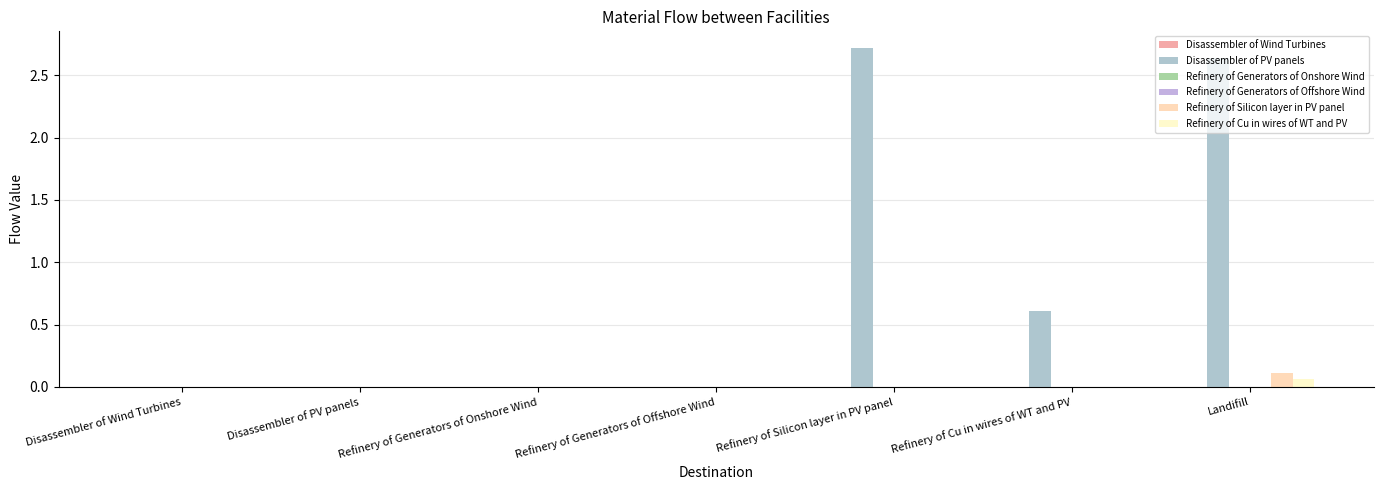

How many groups of bars are there?

7